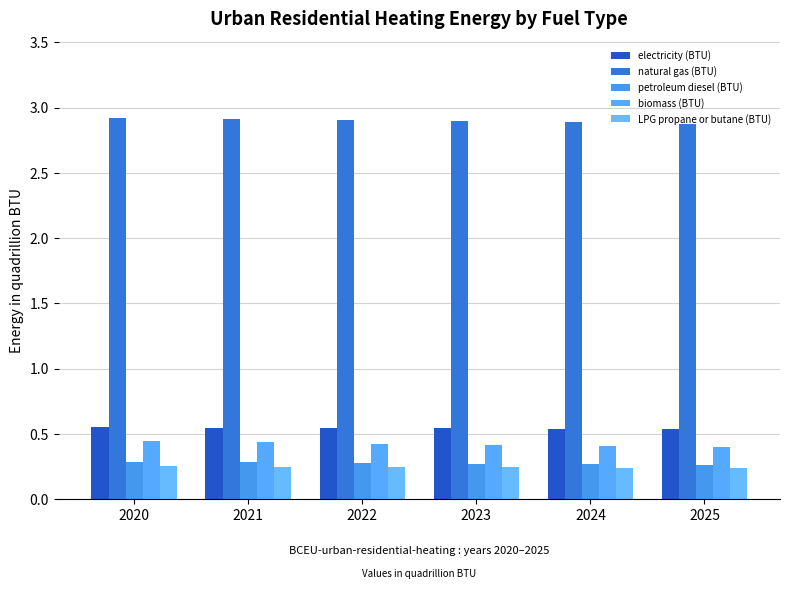

What are all the series names shown in the legend?

electricity (BTU), natural gas (BTU), petroleum diesel (BTU), biomass (BTU), LPG propane or butane (BTU)